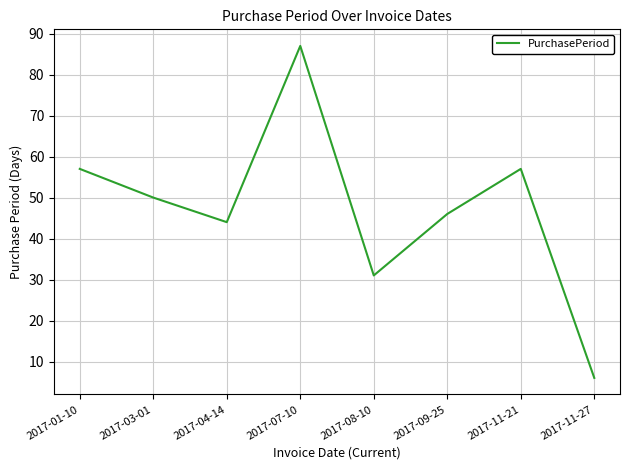

What is the ratio of the value at 2017-08-10 to the value at 2017-07-10?

0.4